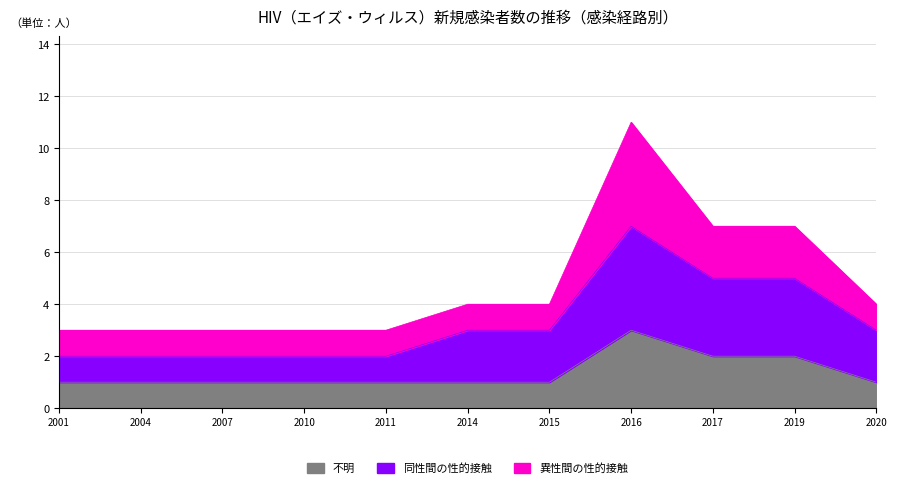

What is the maximum value for 不明?

3